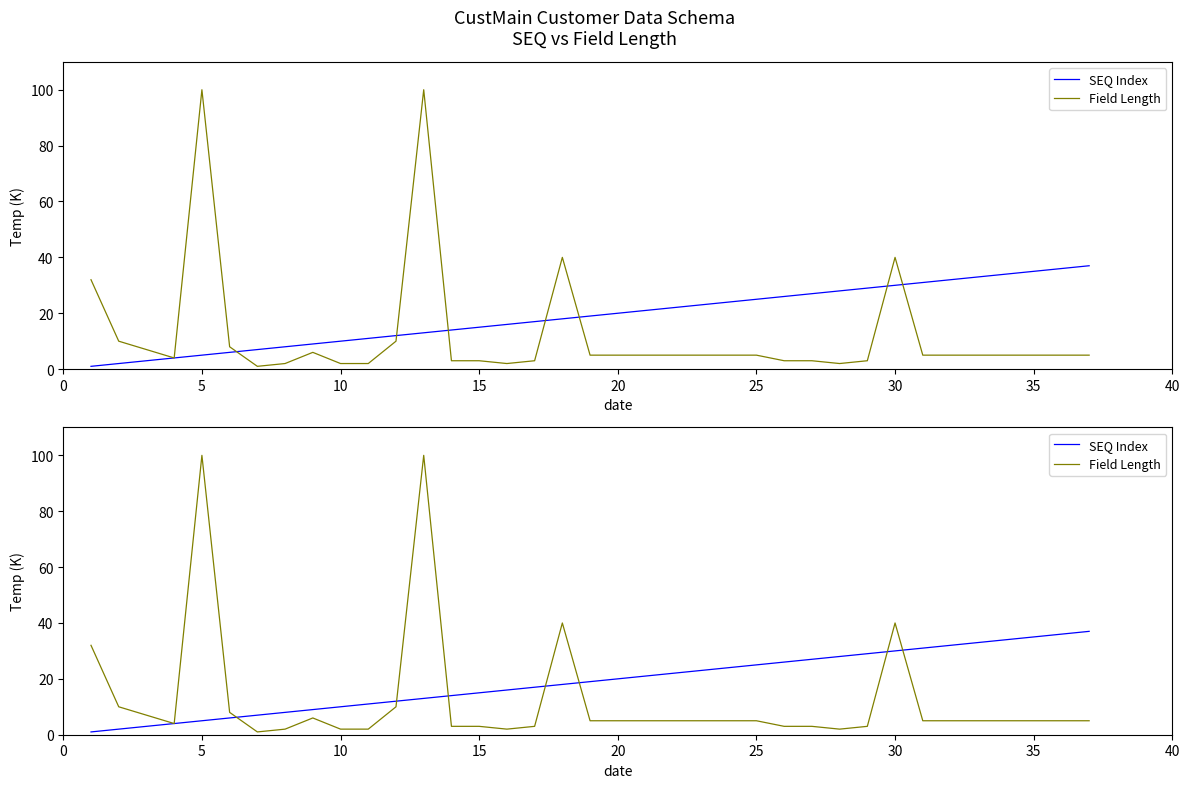

Reading right to left, transcribe all the data shown in this chart.

SEQ Index: 37	36	35	34	33	32	31	30	29	28	27	26	25	24	23	22	21	20	19	18	17	16	15	14	13	12	11	10	9	8	7	6	5	4	3	2	1
Field Length: 5	5	5	5	5	5	5	40	3	2	3	3	5	5	5	5	5	5	5	40	3	2	3	3	100	10	2	2	6	2	1	8	100	4	7	10	32